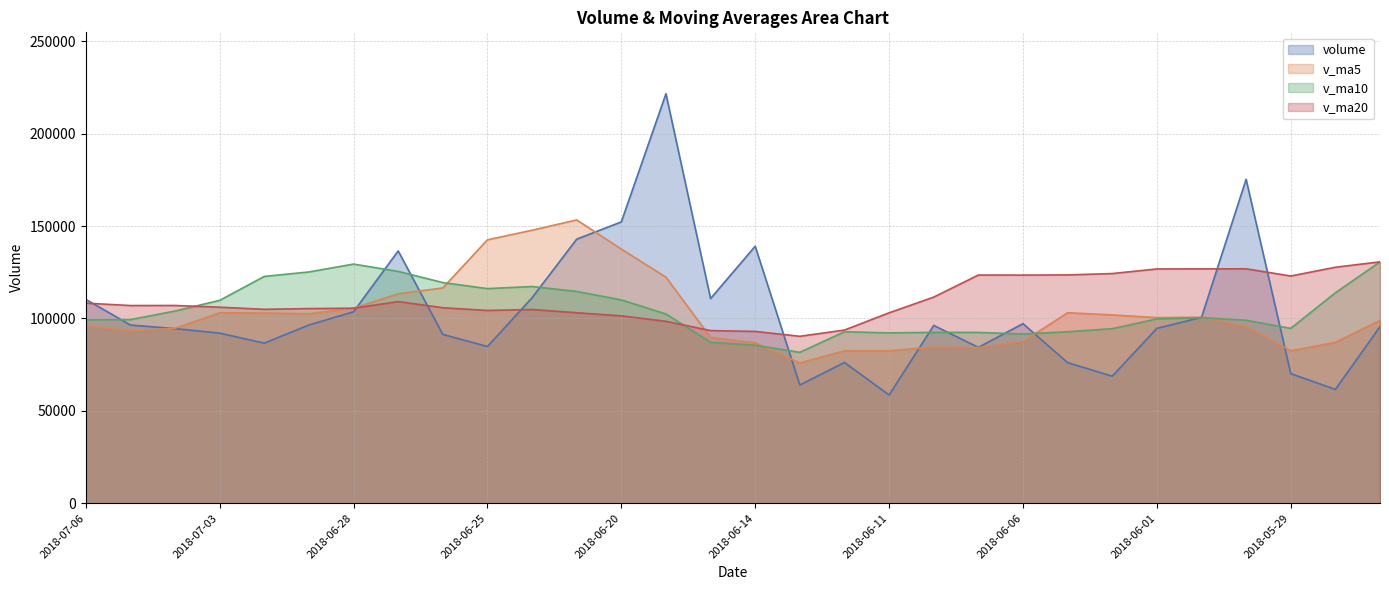

At which category does the chart reach its peak across all series?

2018-06-19